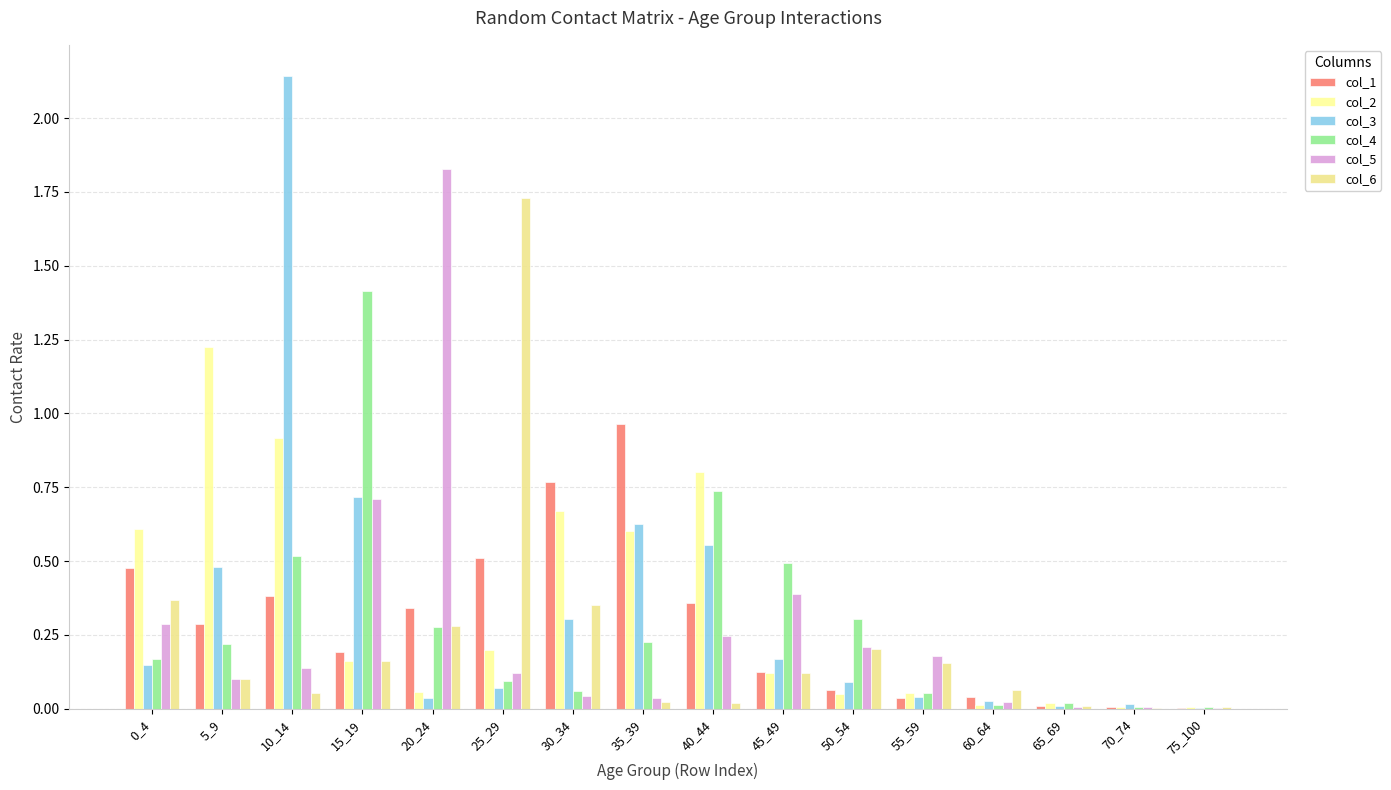

True or false: col_5 has a value of 0.0 at 35_39.

False